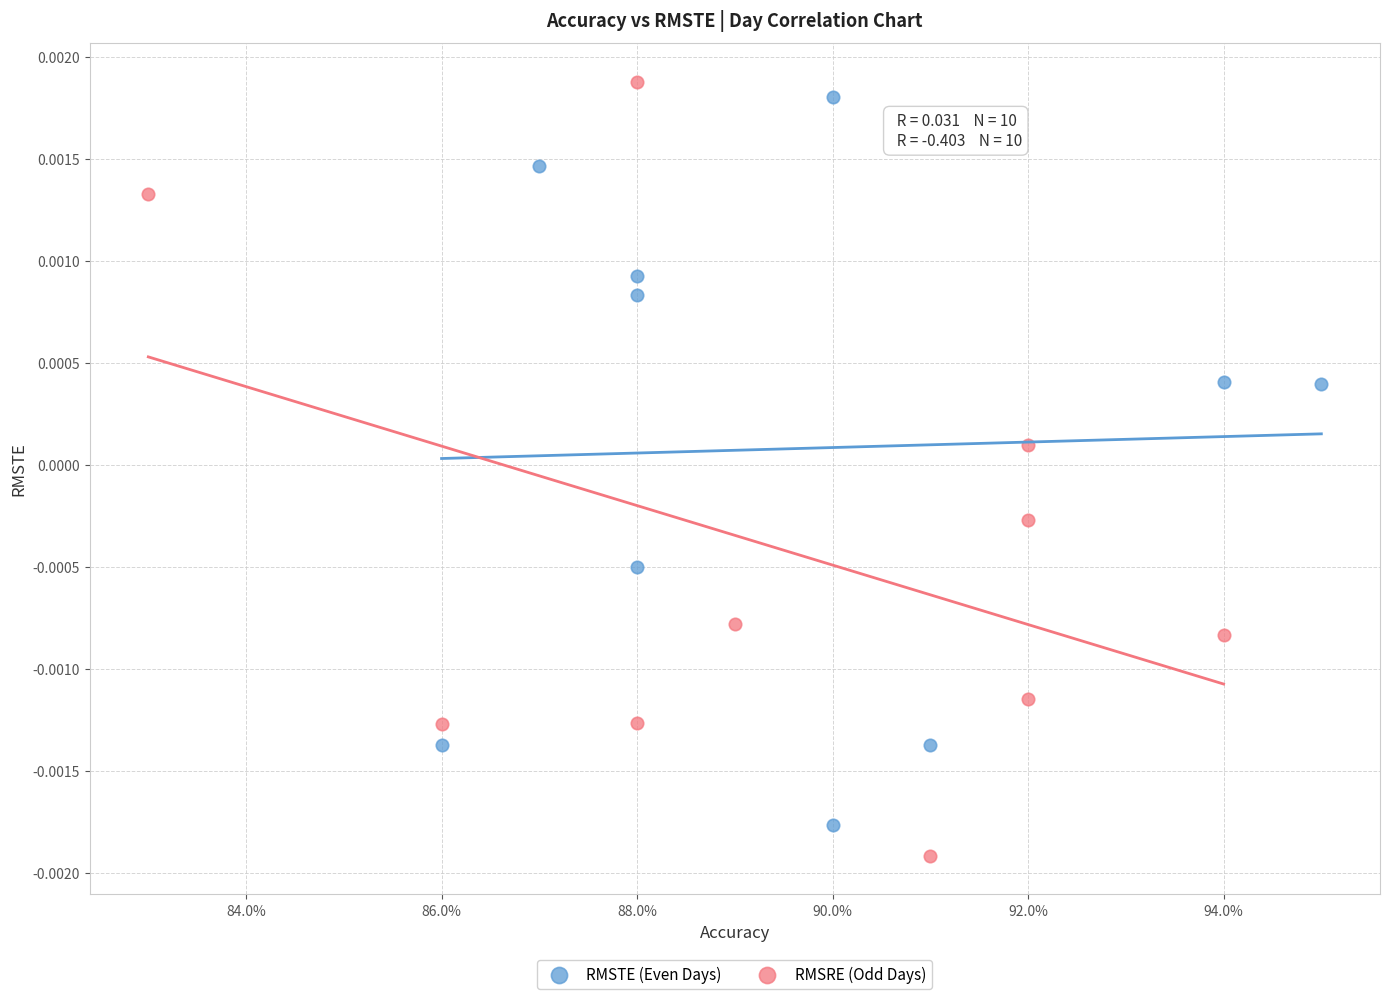

Which series has the largest Y range (max minus min)?

RMSRE (Odd Days)